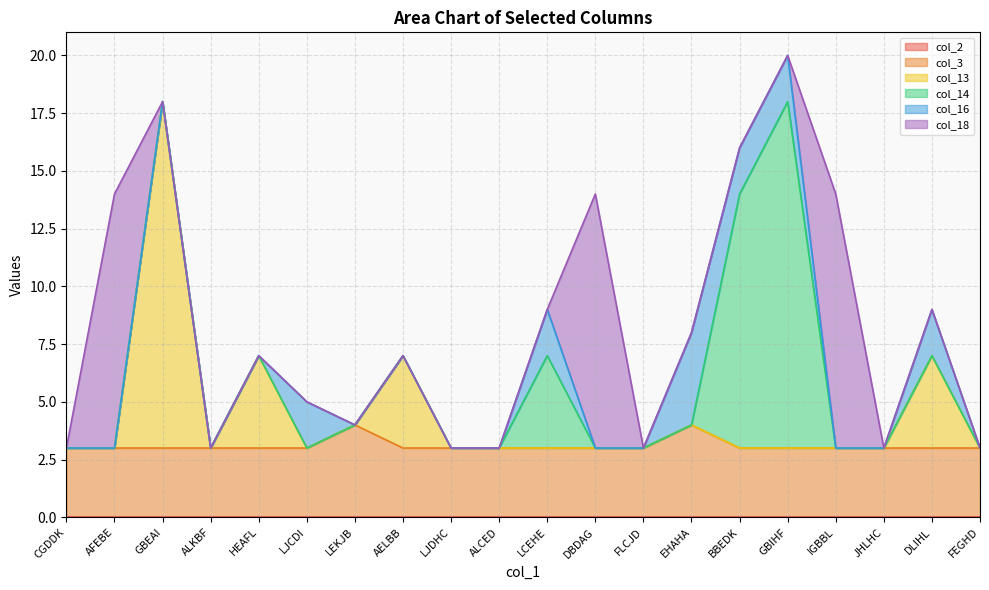

What is the value of the col_3 point at the 17th from the left?

3